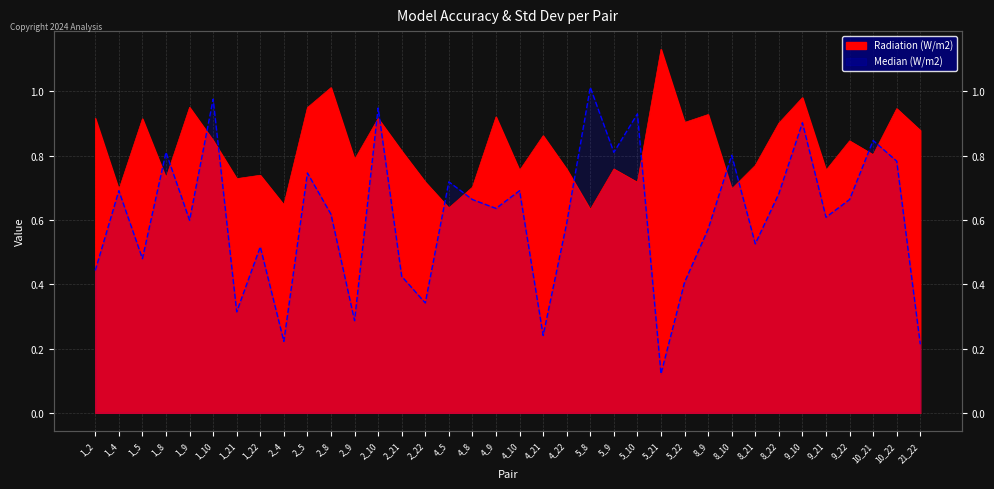

List the series in order of their overall mean, lowest first.

Median (W/m2), Radiation (W/m2)